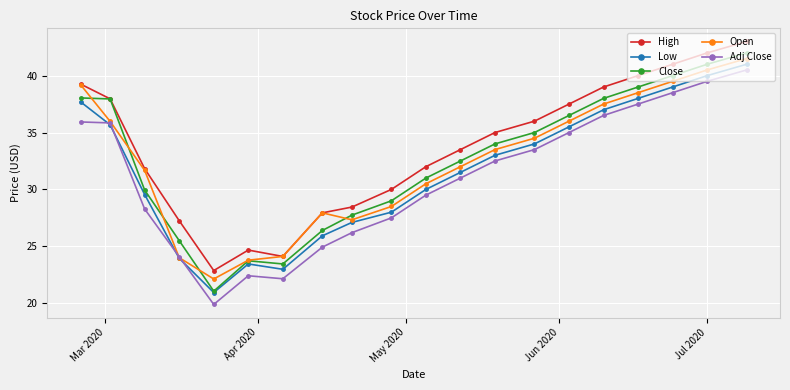

Which series has the largest range (max minus min)?

Close